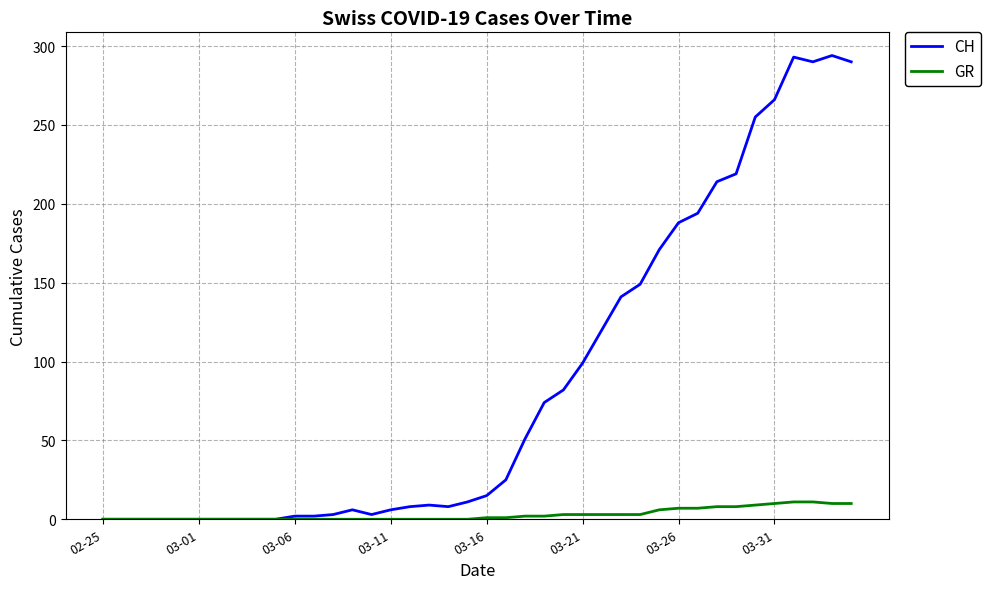

List the series in order of their overall mean, lowest first.

GR, CH